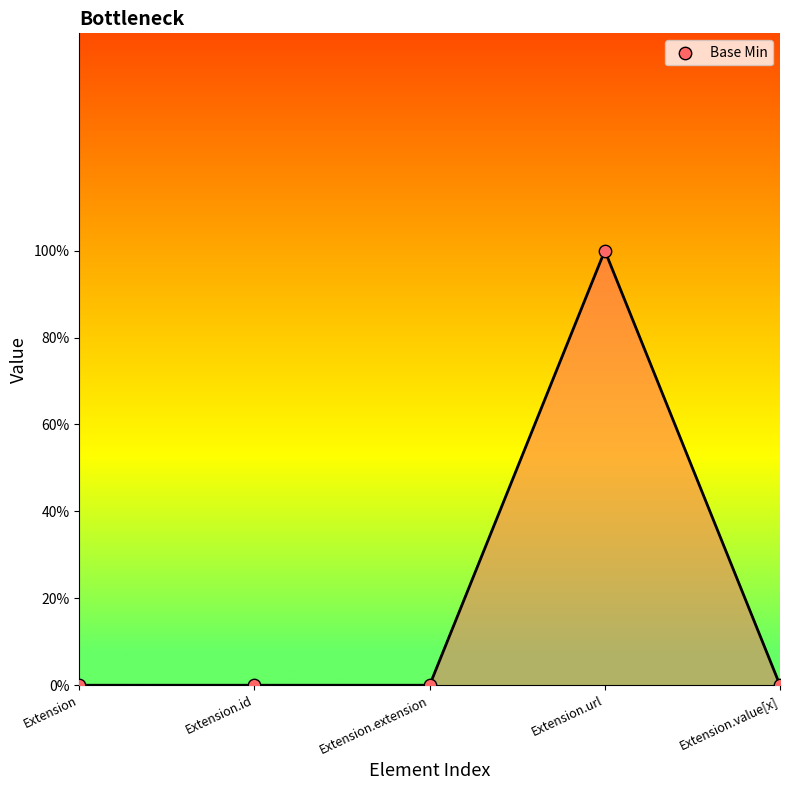

What is the change in value from Extension.extension to Extension.url?

+1